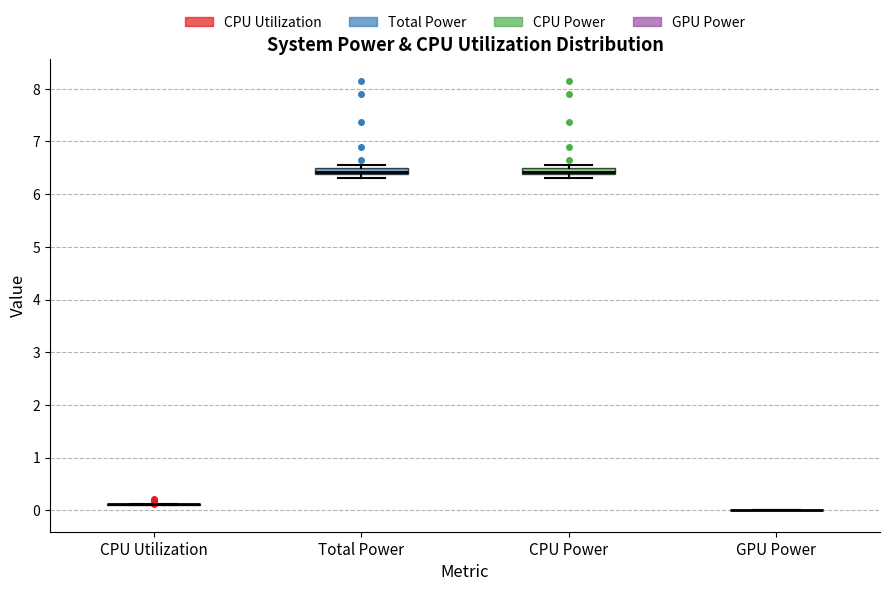

Where is the lower edge of the box for CPU Power on the y-axis? The values are not printed on the chart, so give them approximately, as read against the axis.

6.4